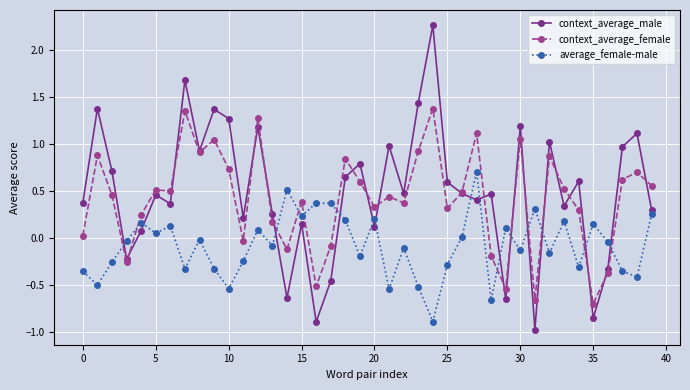

Which series has the widest spread of values?

context_average_male